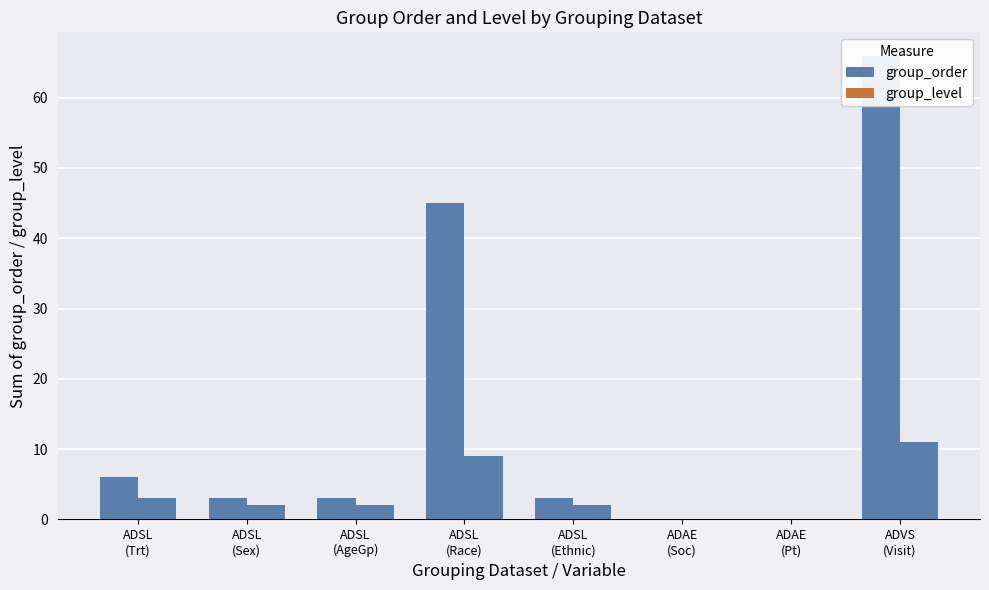

Reading left to right, what are all the values shown in this chart?

group_order: ADSL
(Trt)=6	ADSL
(Sex)=3	ADSL
(AgeGp)=3	ADSL
(Race)=45	ADSL
(Ethnic)=3	ADAE
(Soc)=0	ADAE
(Pt)=0	ADVS
(Visit)=66
group_level: ADSL
(Trt)=3	ADSL
(Sex)=2	ADSL
(AgeGp)=2	ADSL
(Race)=9	ADSL
(Ethnic)=2	ADAE
(Soc)=0	ADAE
(Pt)=0	ADVS
(Visit)=11